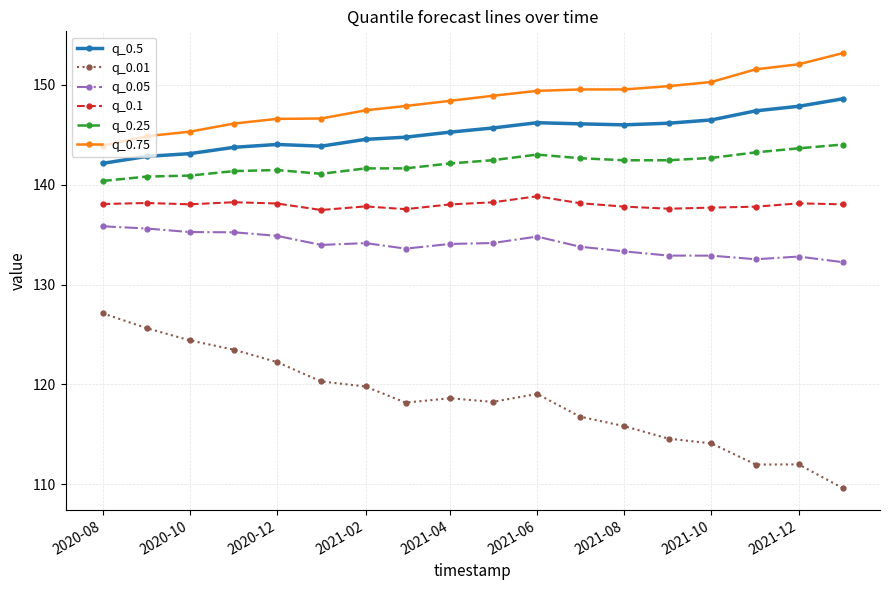

How many lines are shown in the chart?

6